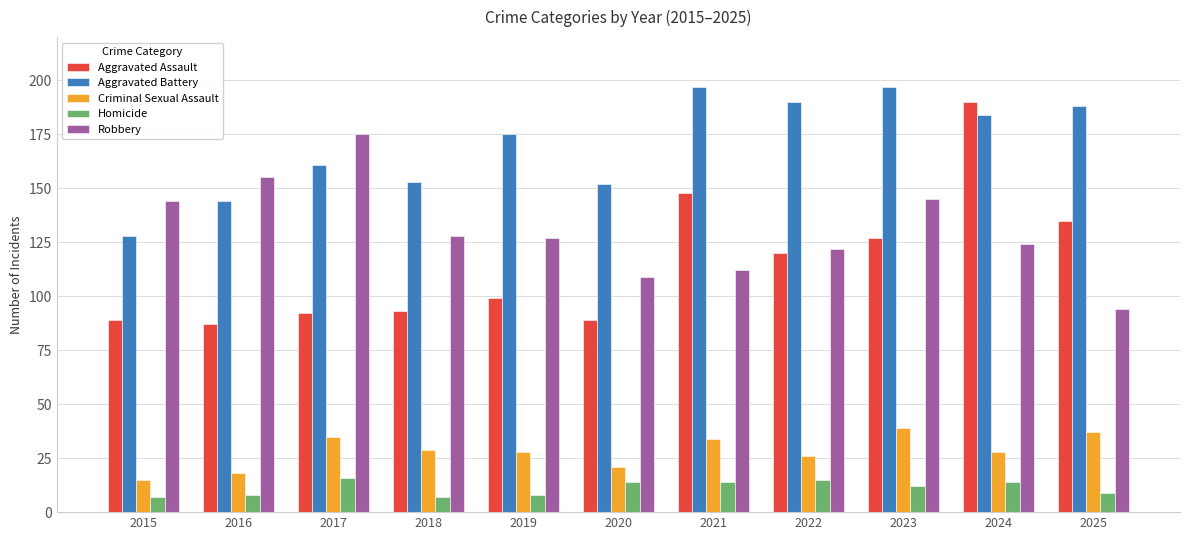

What is the difference between the maximum and minimum values in the Homicide series?

9